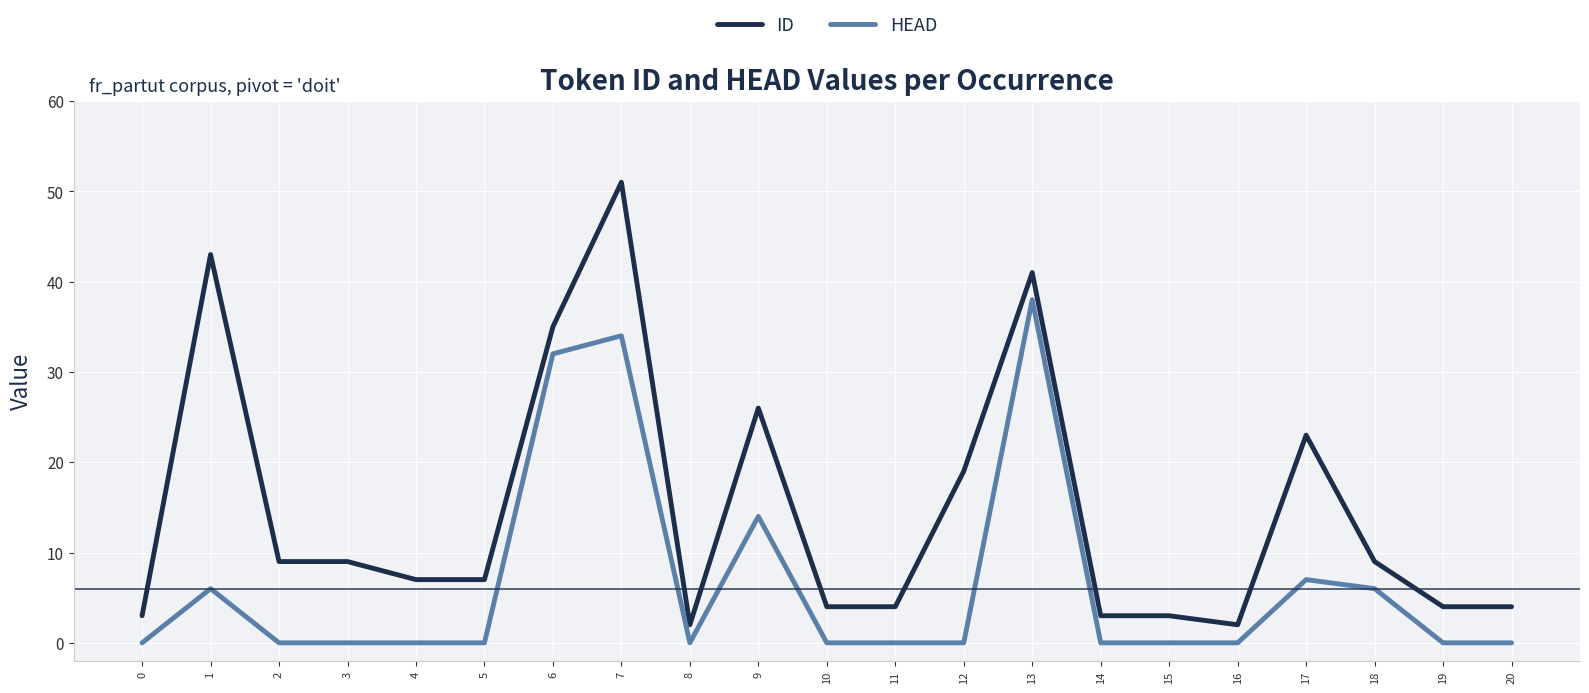

Which series changed the most between 2 and 9?

ID